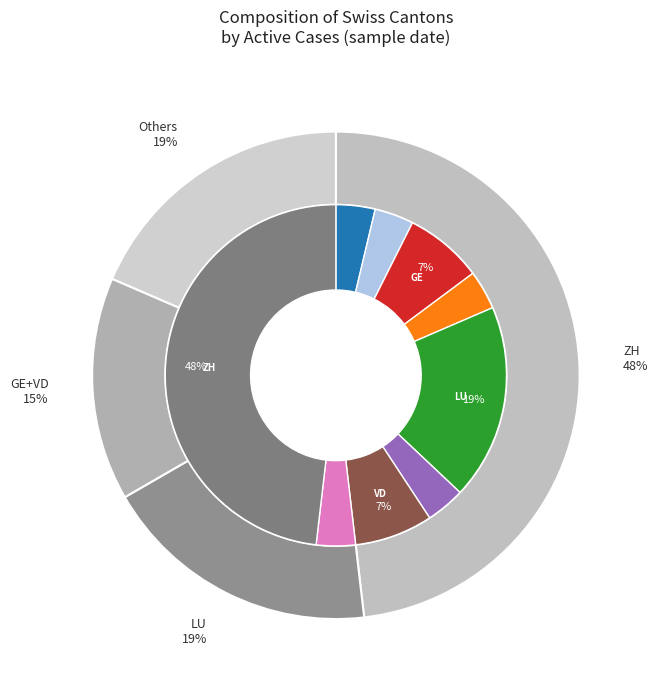

Combined, do AG and ZH account for over 50%?

Yes